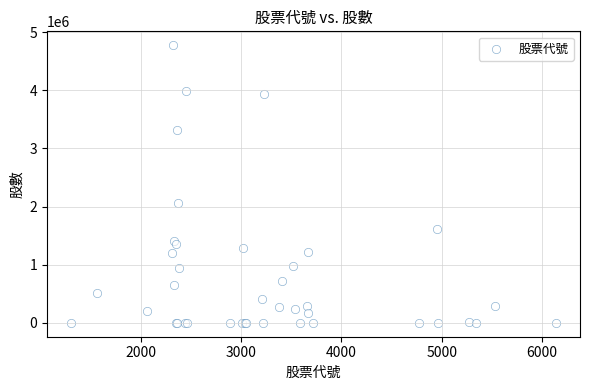

What Y value in the scatter plot is closest to 2387000?

2053000